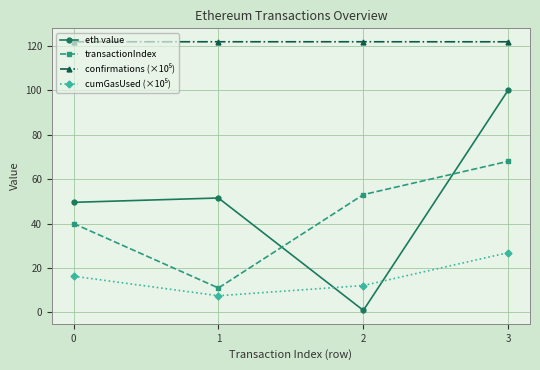

Which series has the widest spread of values?

eth value